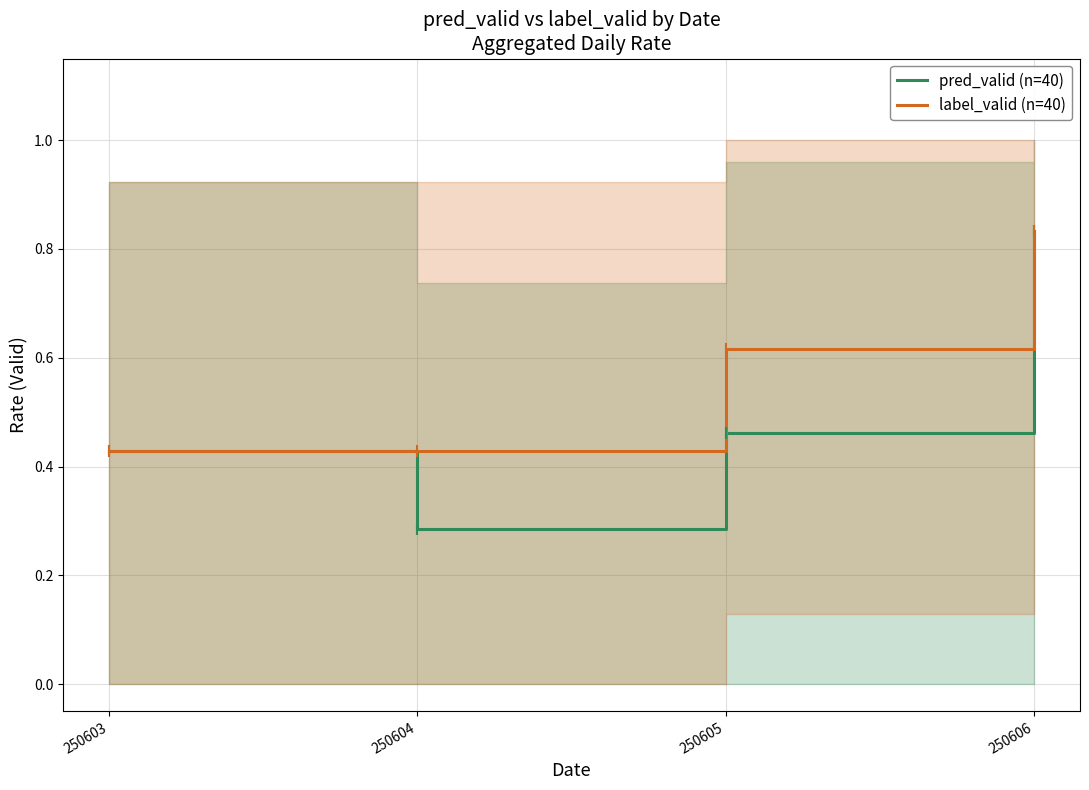

True or false: pred_valid (n=40) has a value of 0.4 at 250603.

True